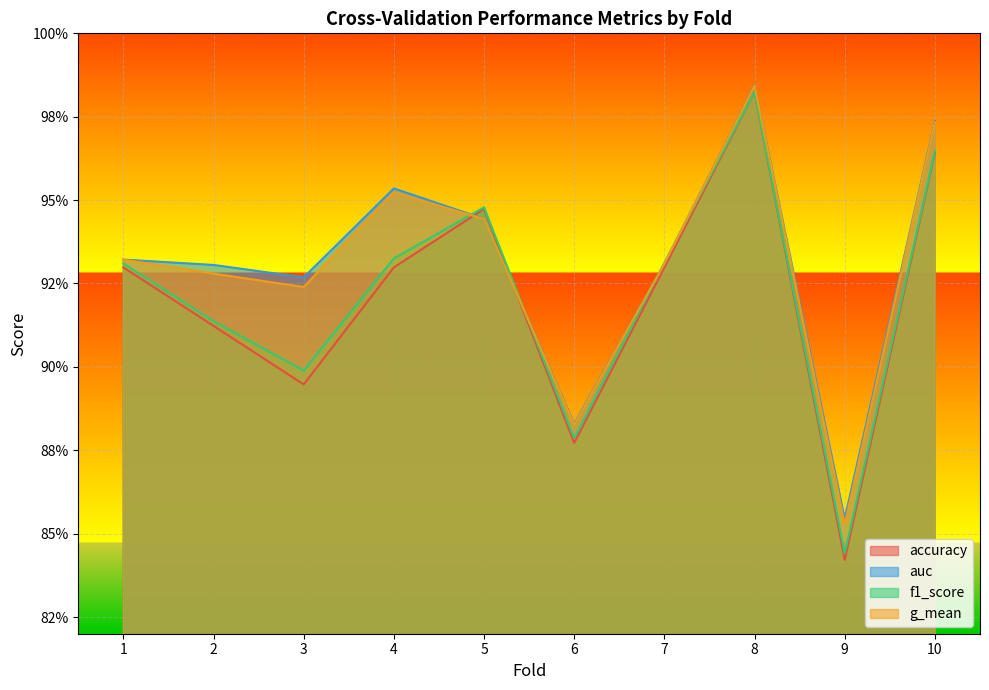

Count the g_mean values in the range 0 to 1.

10